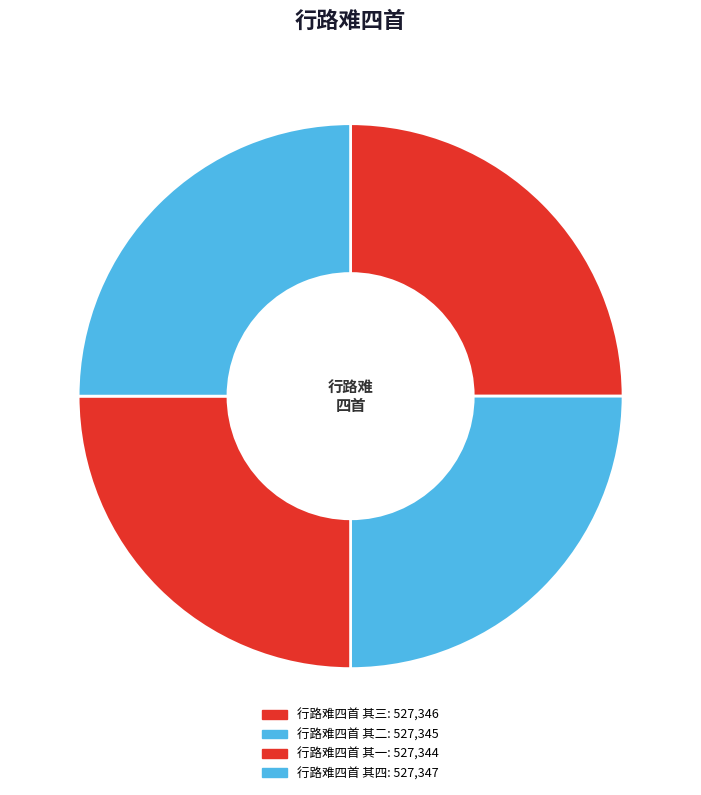

What percentage do 行路难四首 其二 and 行路难四首 其一 together represent?

50.0%